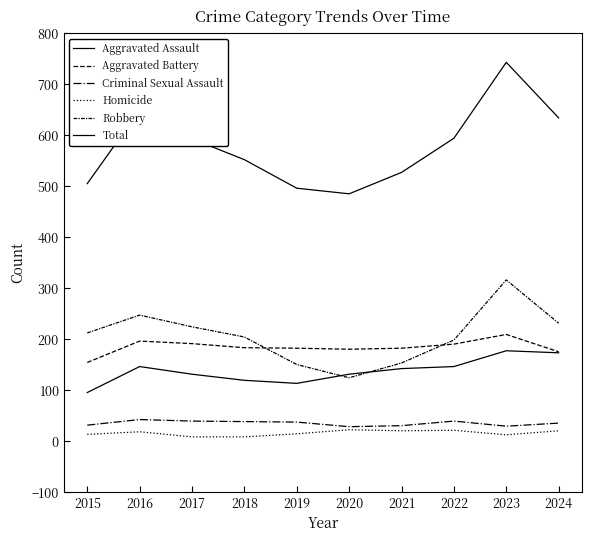

How many interior local peaks does the Aggravated Battery series have?

2